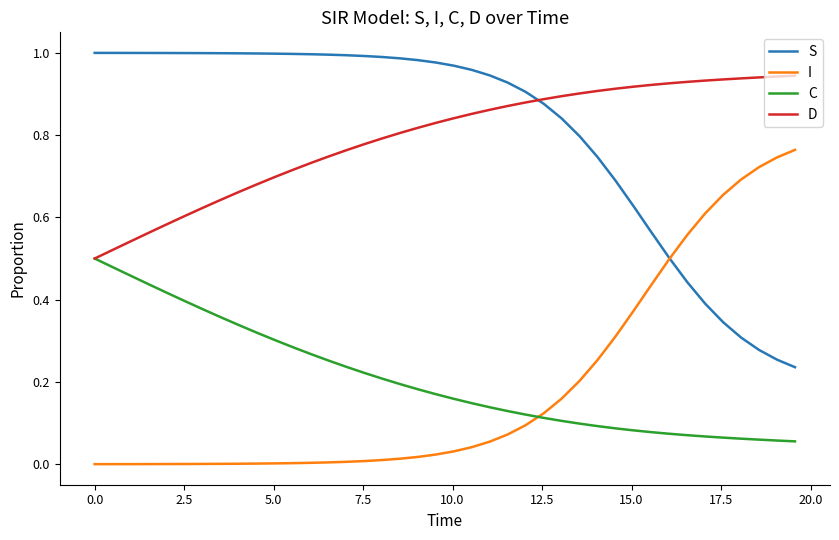

List the series in order of their peak value, lowest first.

C, I, D, S